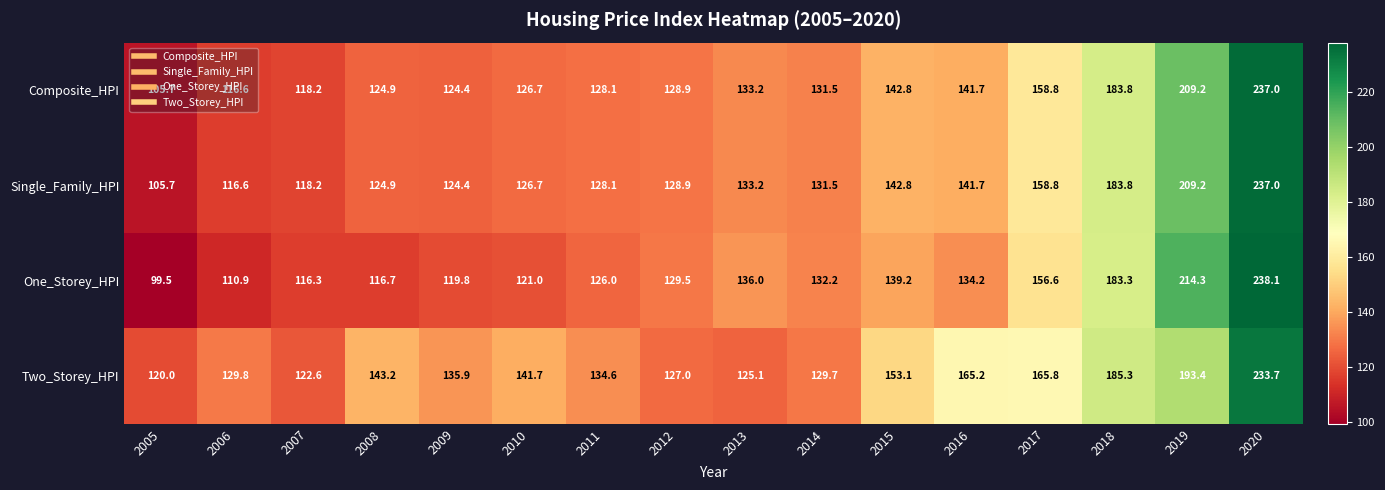

The Single_Family_HPI series shows 141.7 at 2016. True or false?

True